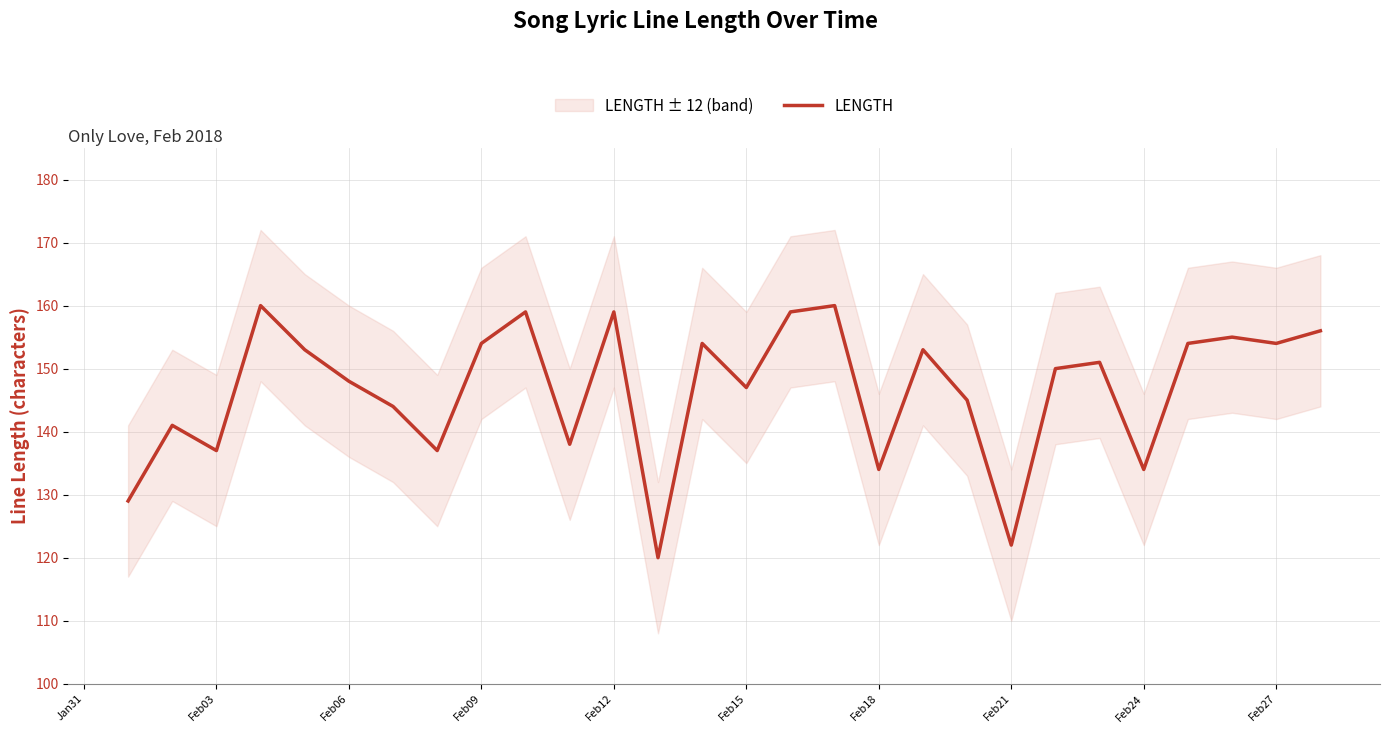

Reading left to right, transcribe all the data shown in this chart.

129	141	137	160	153	148	144	137	154	159	138	159	120	154	147	159	160	134	153	145	122	150	151	134	154	155	154	156